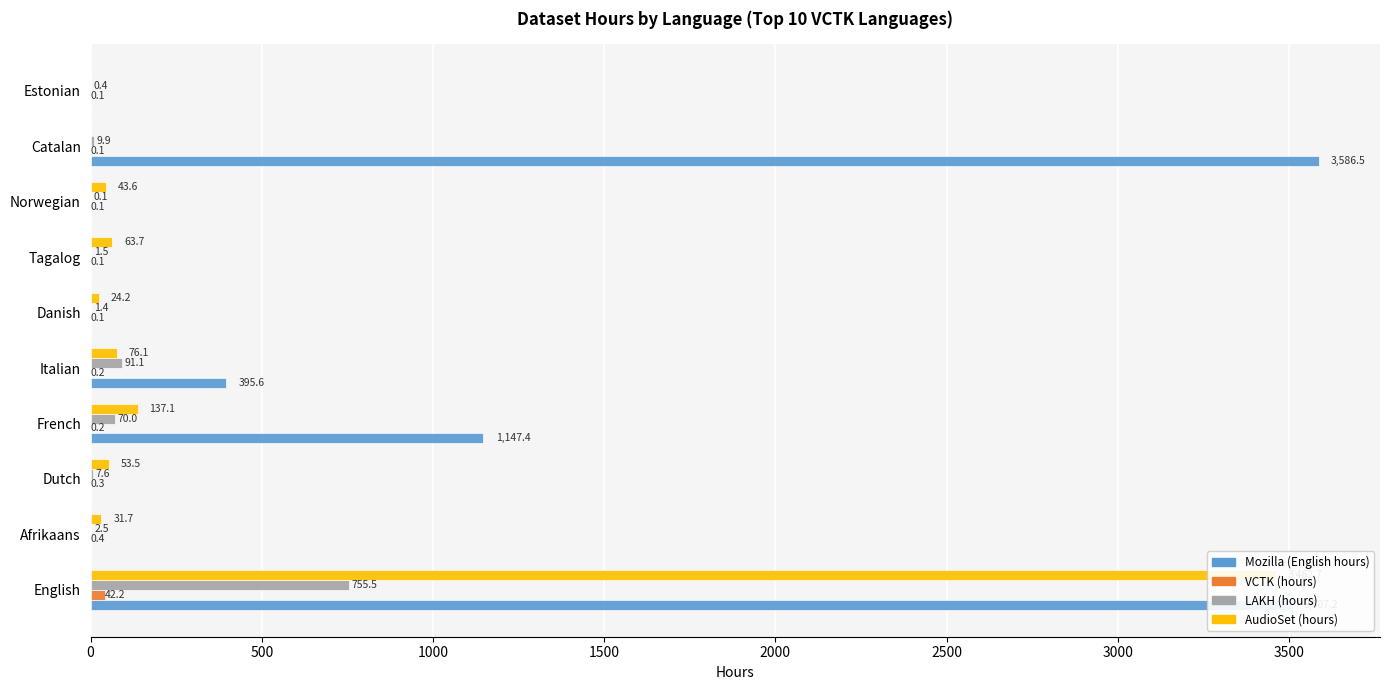

What is the difference between the maximum and minimum values in the VCTK (hours) series?

42.1